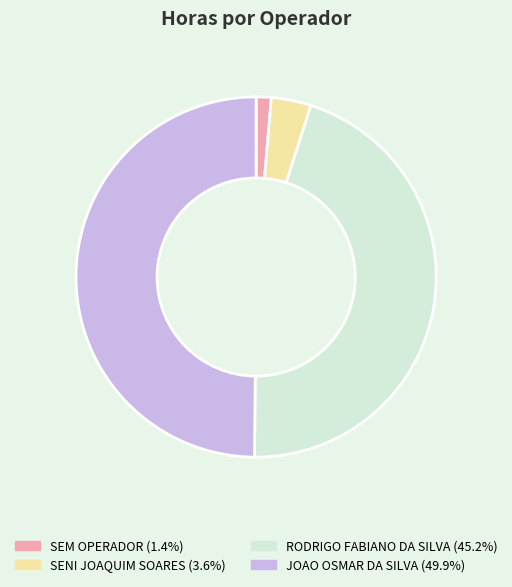

What is the ratio of the value at SENI JOAQUIM SOARES to the value at RODRIGO FABIANO DA SILVA?

0.1